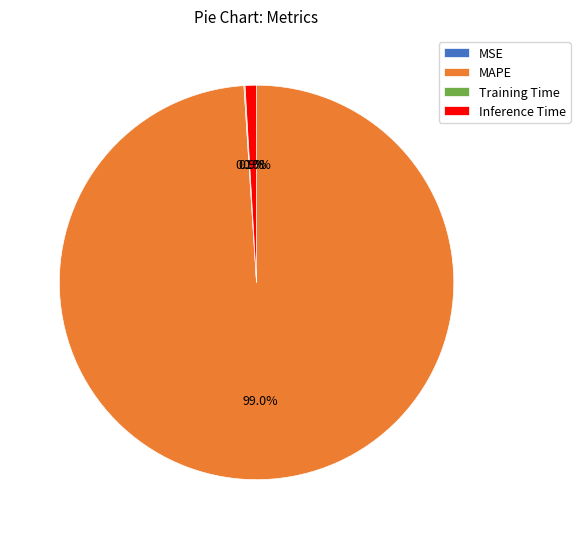

How much of the chart is everything except MAPE?

1.0%